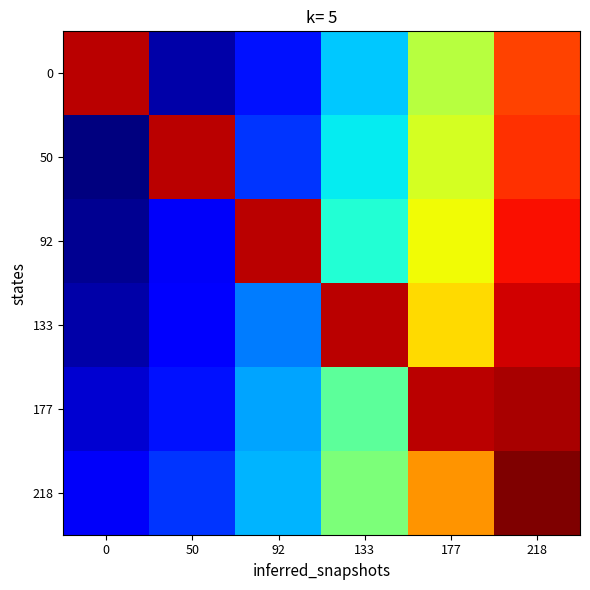

Between 92 and 133, which is larger?

133